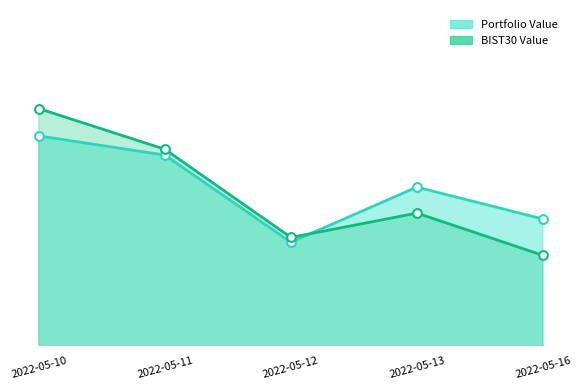

What are all the series names shown in the legend?

Portfolio Value, BIST30 Value